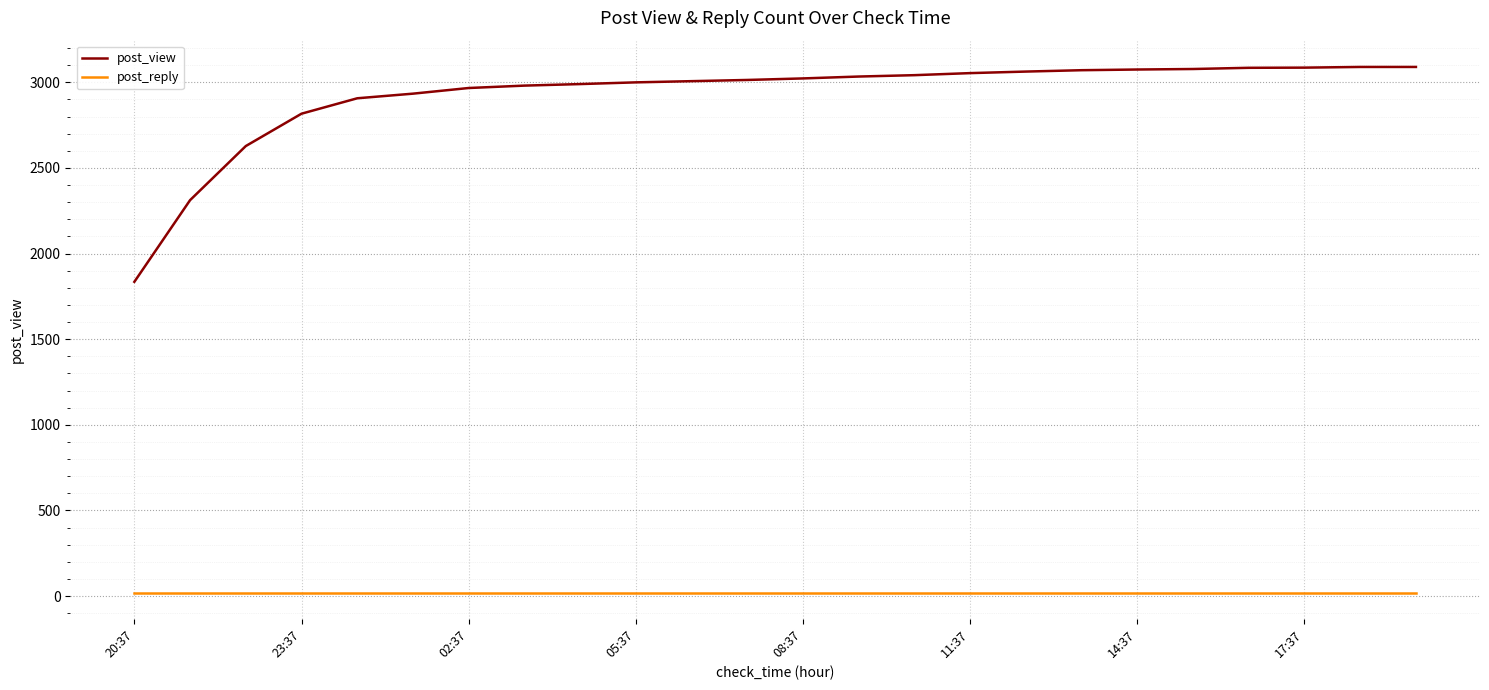

Which series has the largest total across all categories?

post_view